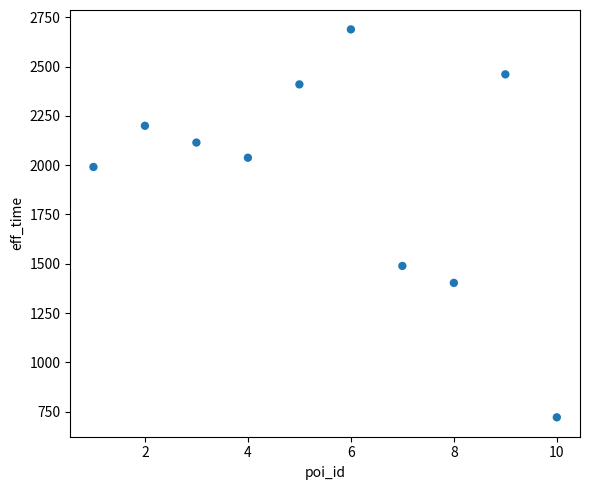

What Y value in the scatter plot is closest to 1705?

1489